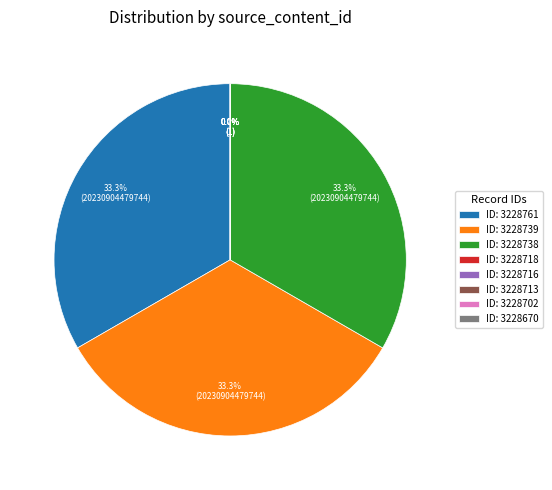

To the nearest percent, what percentage of the pie is 3228738?

33%